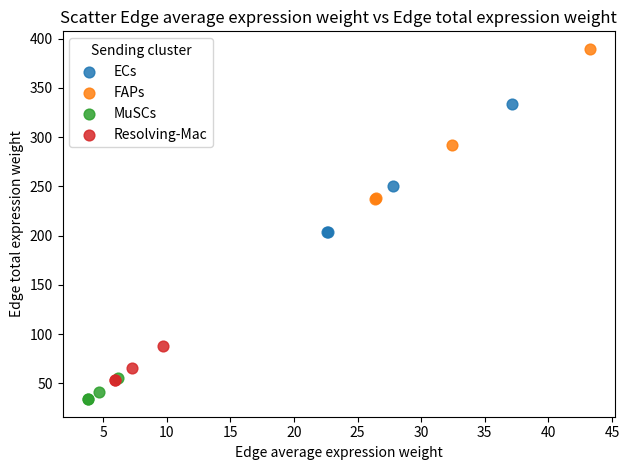

Which series contains the highest Y value?

FAPs